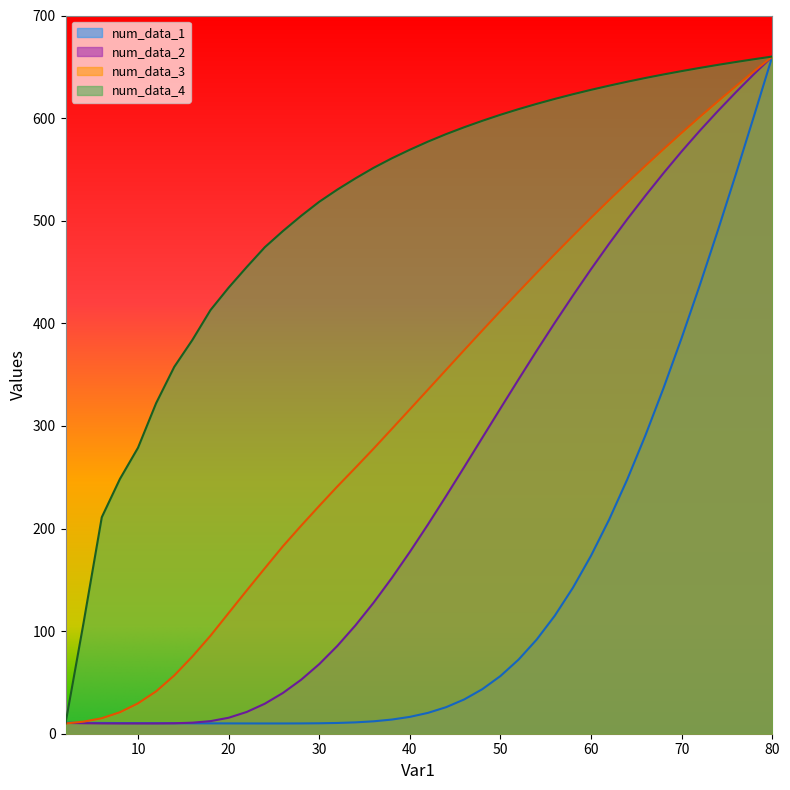

Does the chart display data point markers on the line(s)?

No